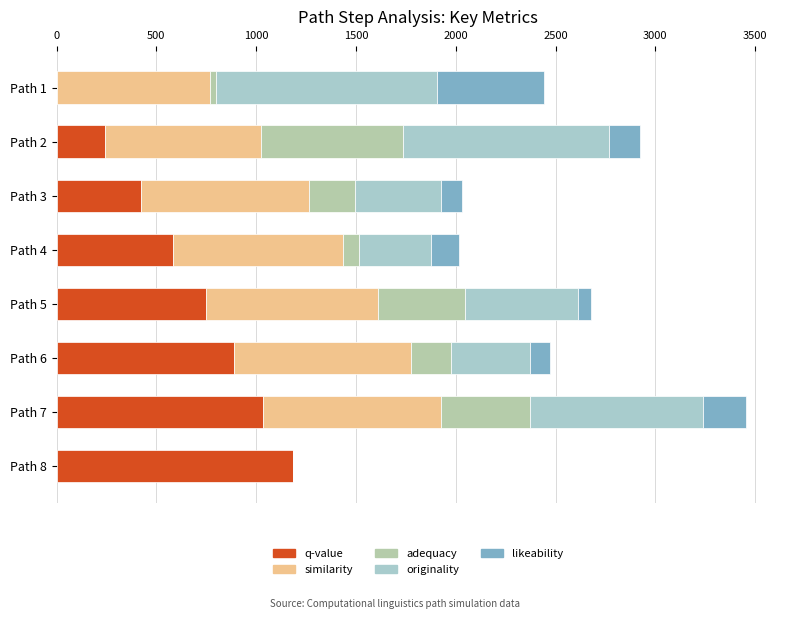

How many categories are shown in the chart?

8